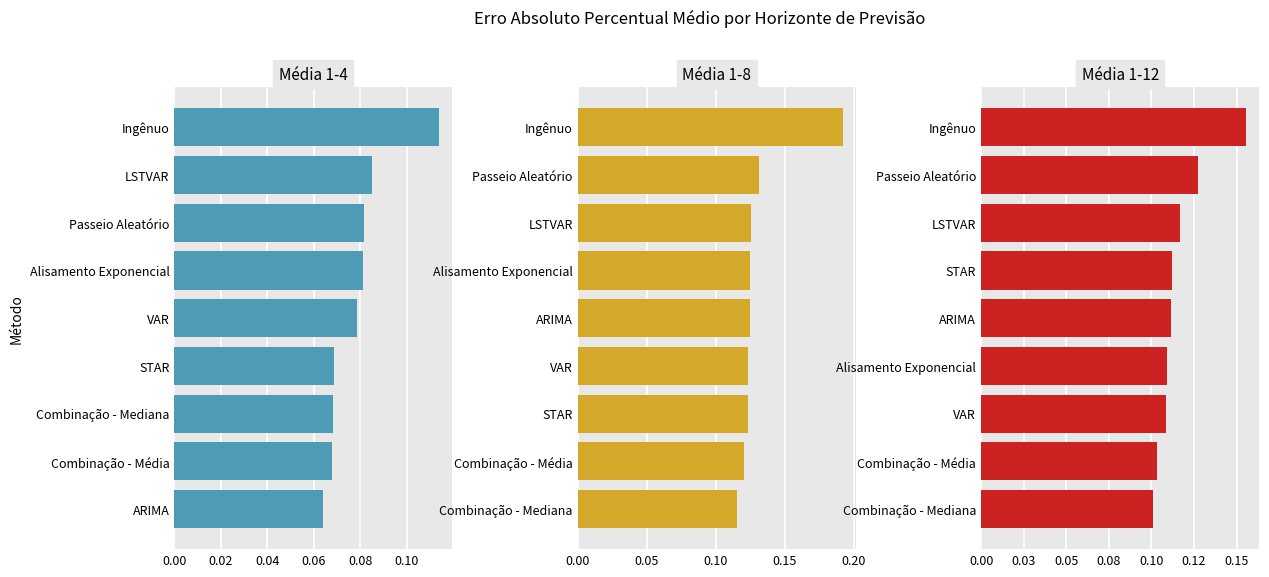

What are all the series names shown in the legend?

Média 1-4, Média 1-8, Média 1-12